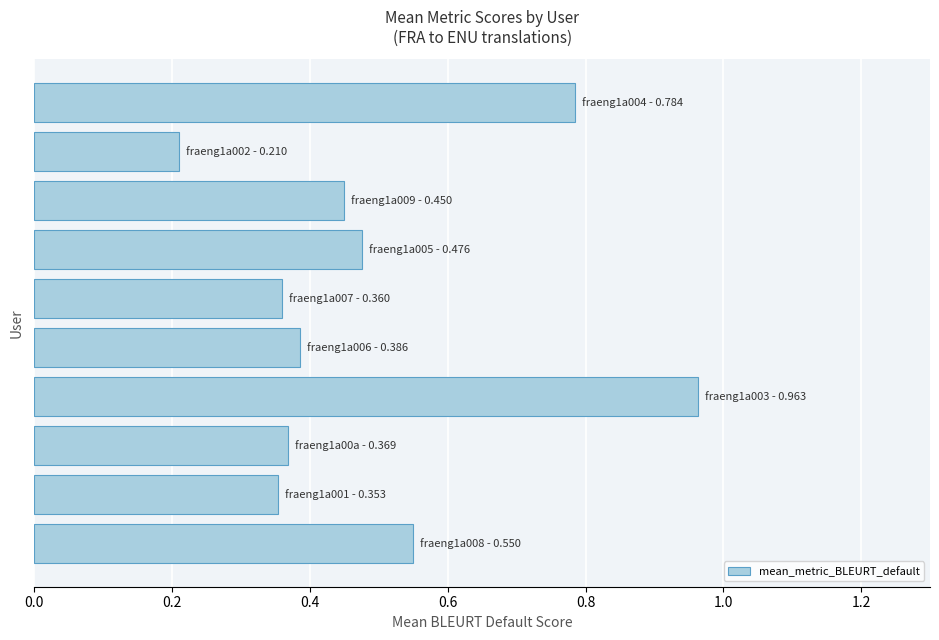

What is the difference between the second highest and second lowest values?

0.4